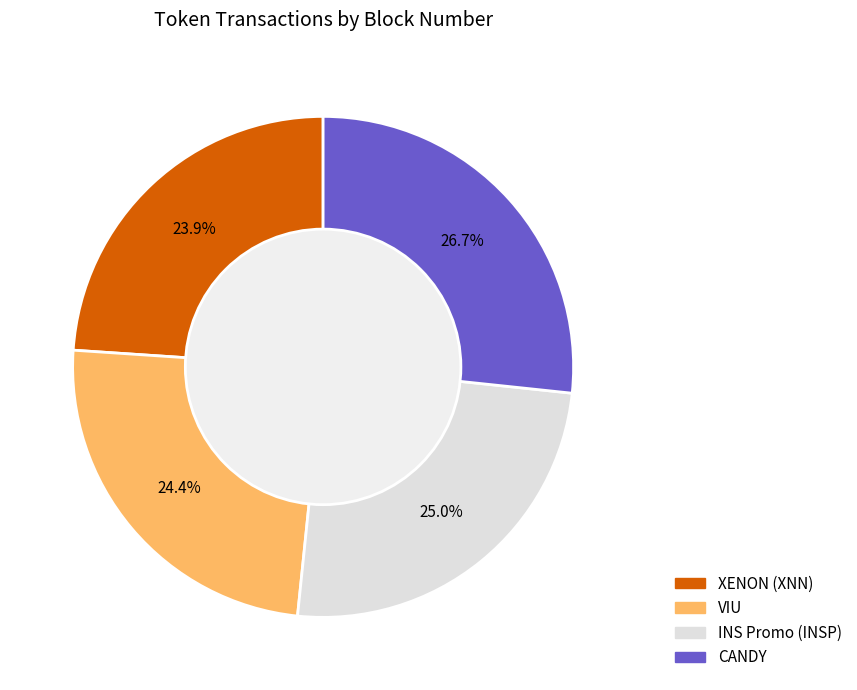

Which category has the biggest portion of the pie?

CANDY